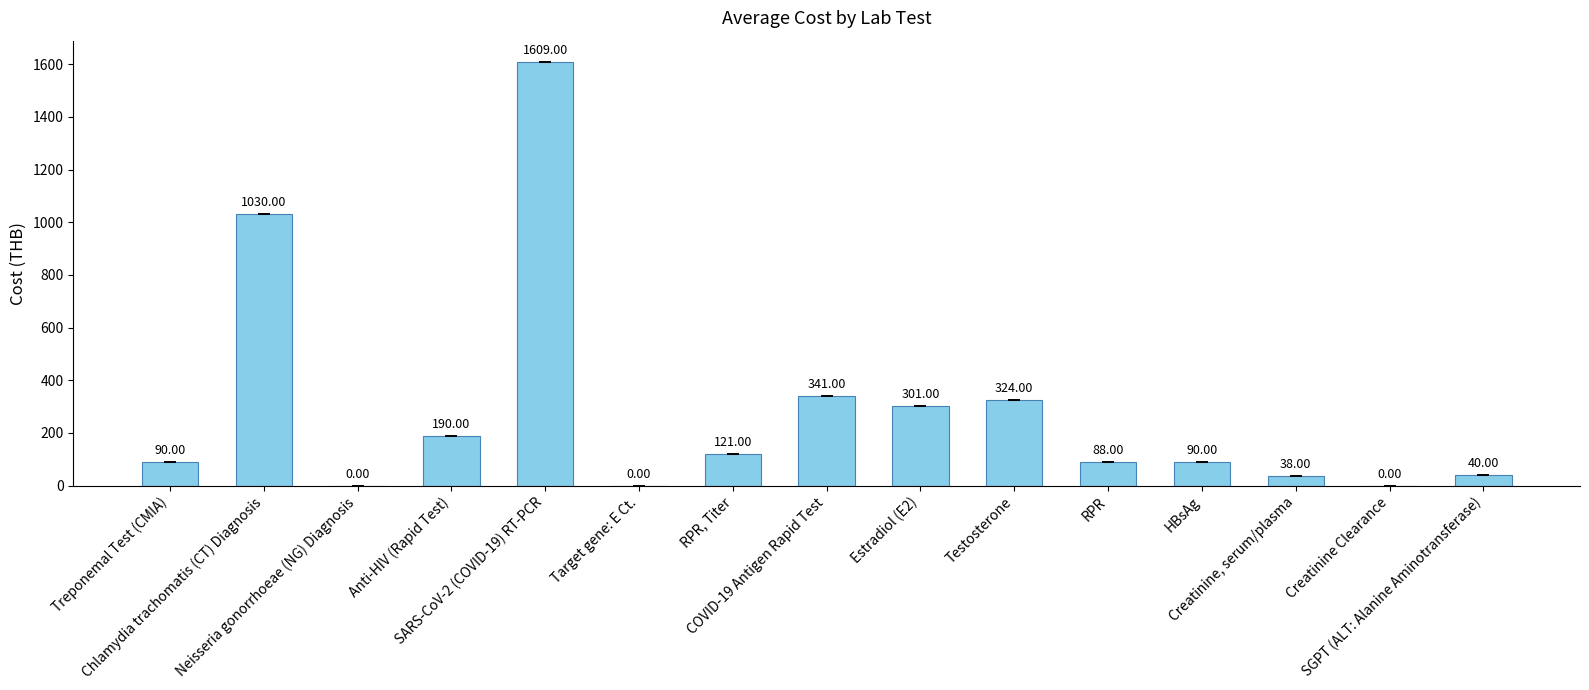

Approximately how many times larger is the value at RPR compared to Testosterone?

0.3